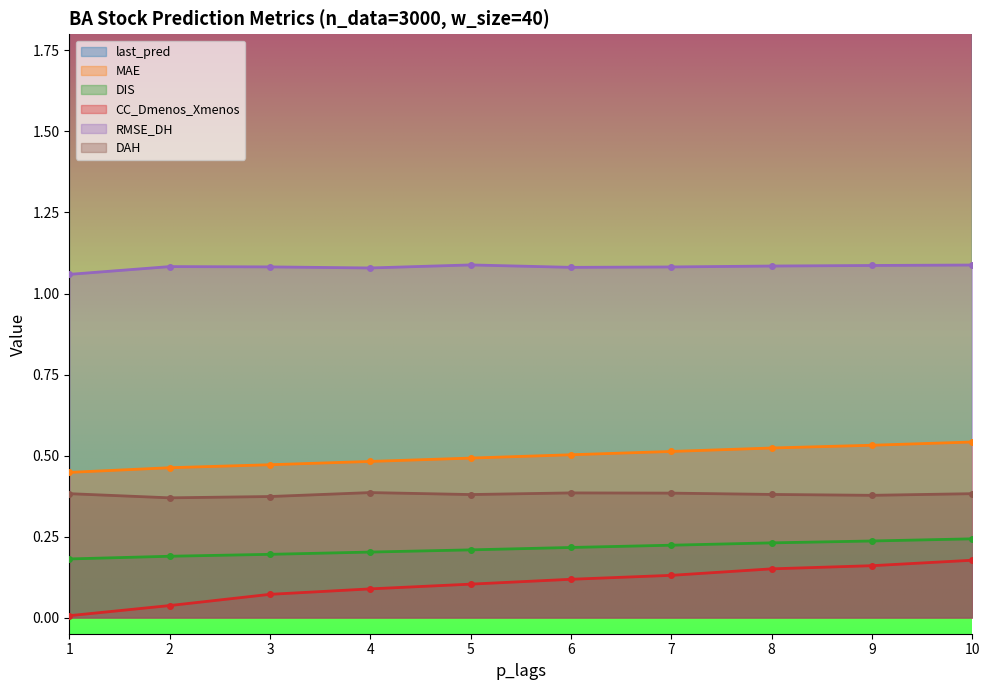

Does the chart display data point markers on the line(s)?

Yes